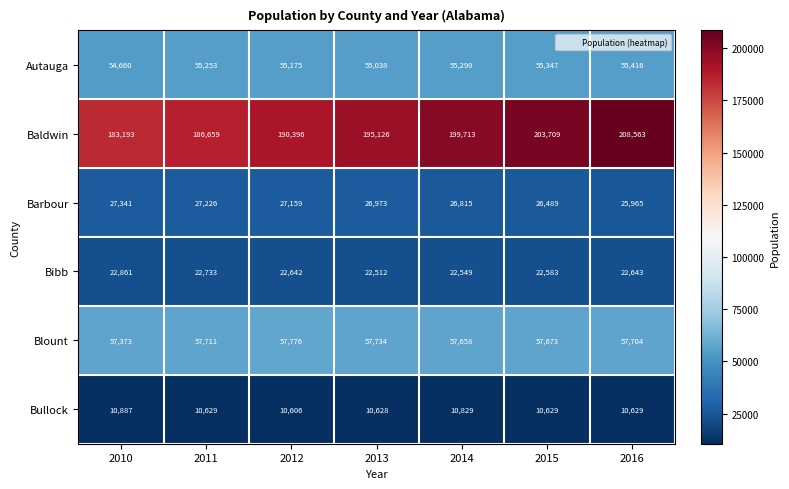

Which category has the highest value across all series?

2016